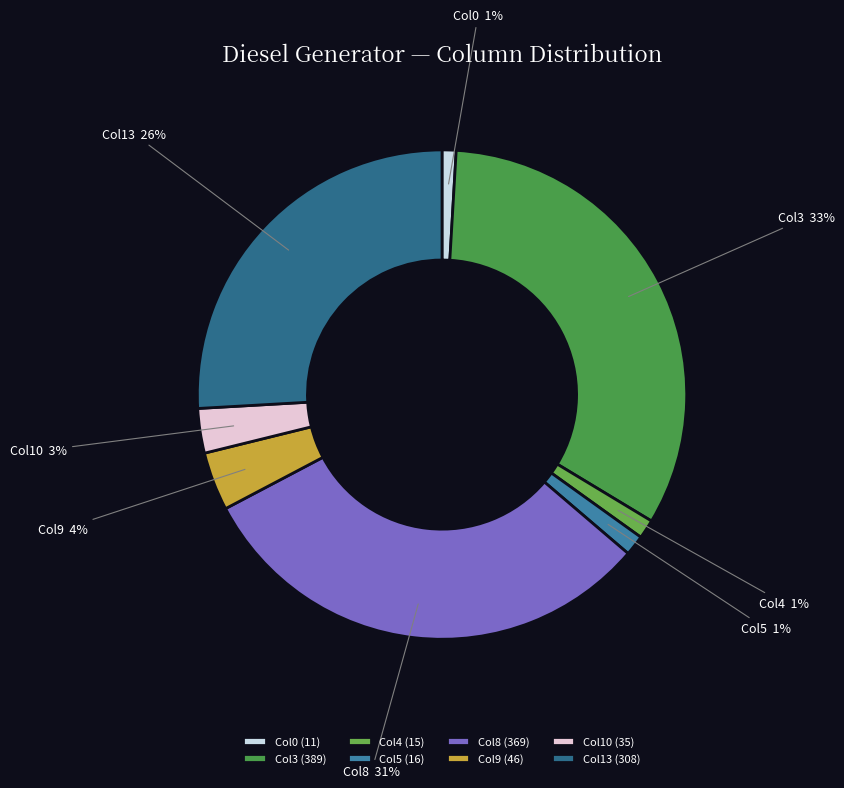

Combined, do Col8 and Col10 account for over 50%?

No